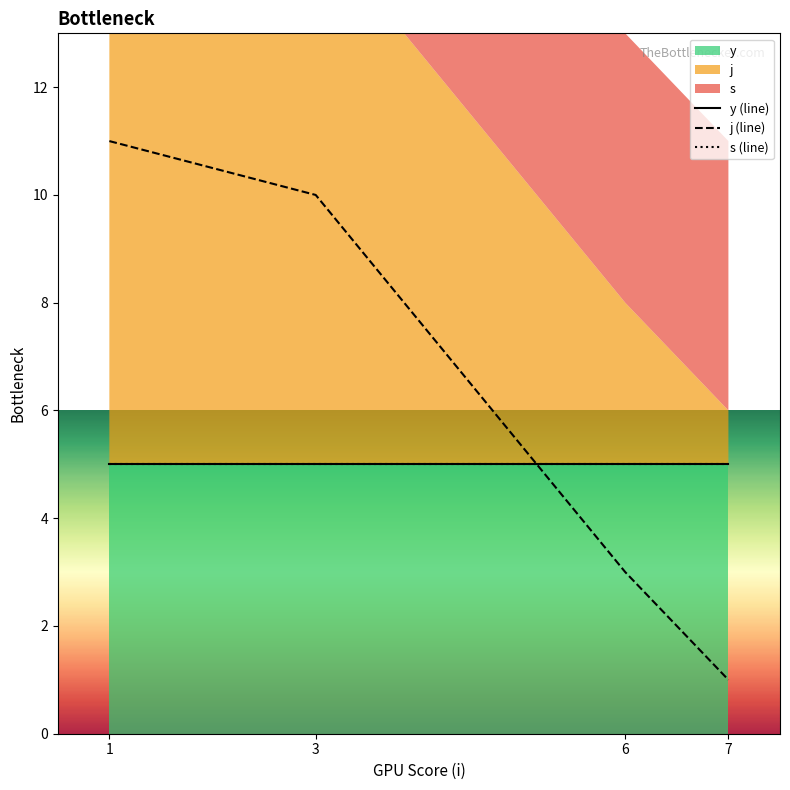

What is the highest value of the j (line) series?

11